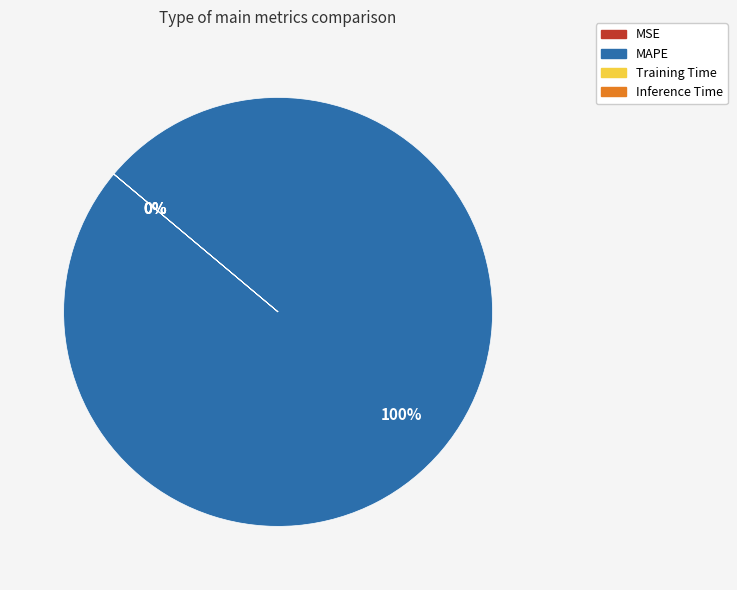

To the nearest percent, what is the difference between the largest and smallest slice percentages?

100%